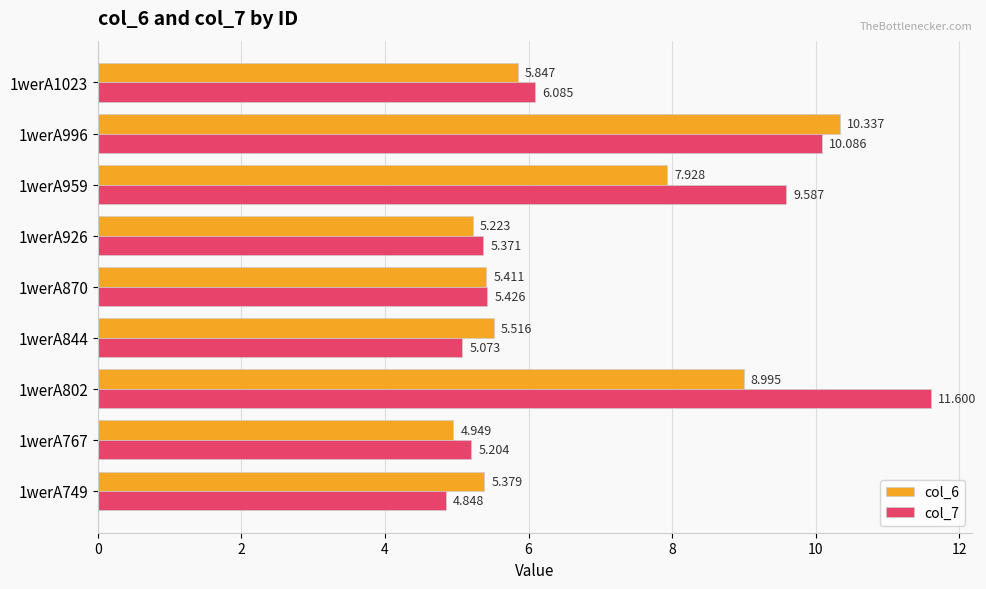

Is the value of col_6 at 1werA996 greater than the value of col_7 at 1werA959?

Yes